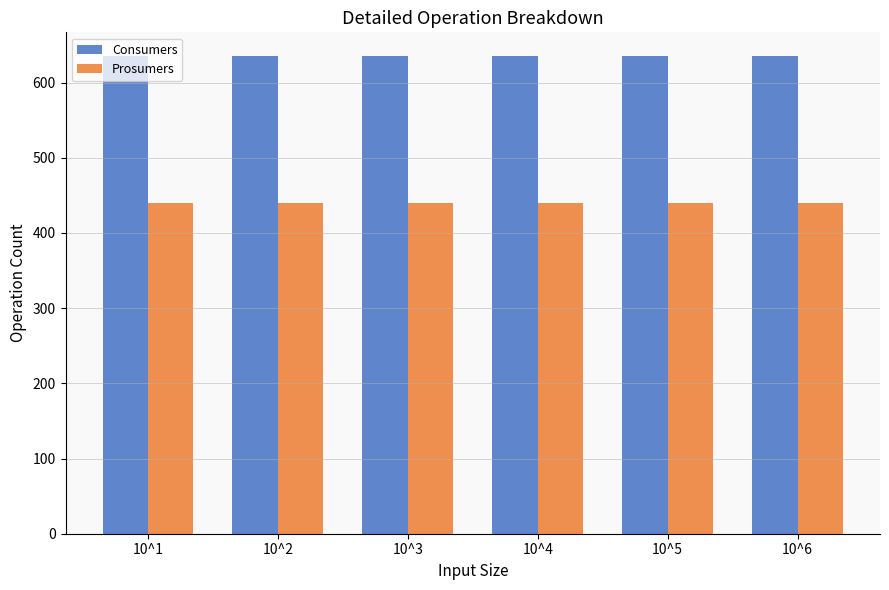

What is the sum of the Prosumers values at 10^2 and 10^3?

880